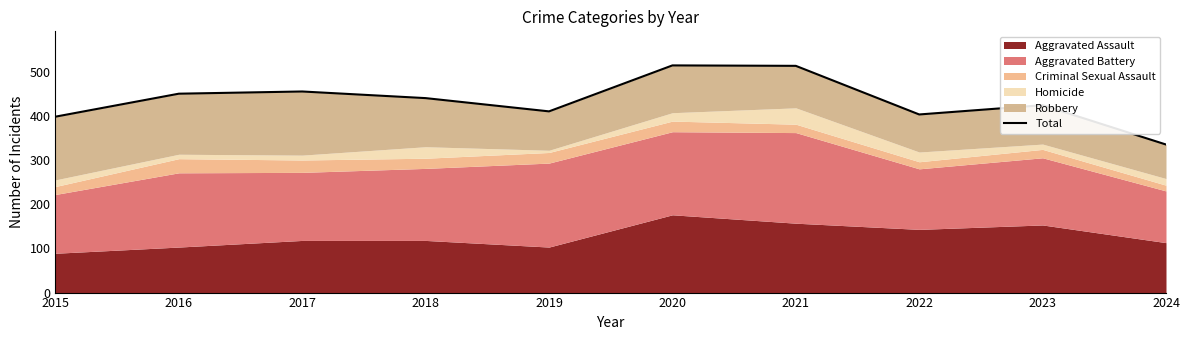

What is the value of the 3rd point from the left?

455